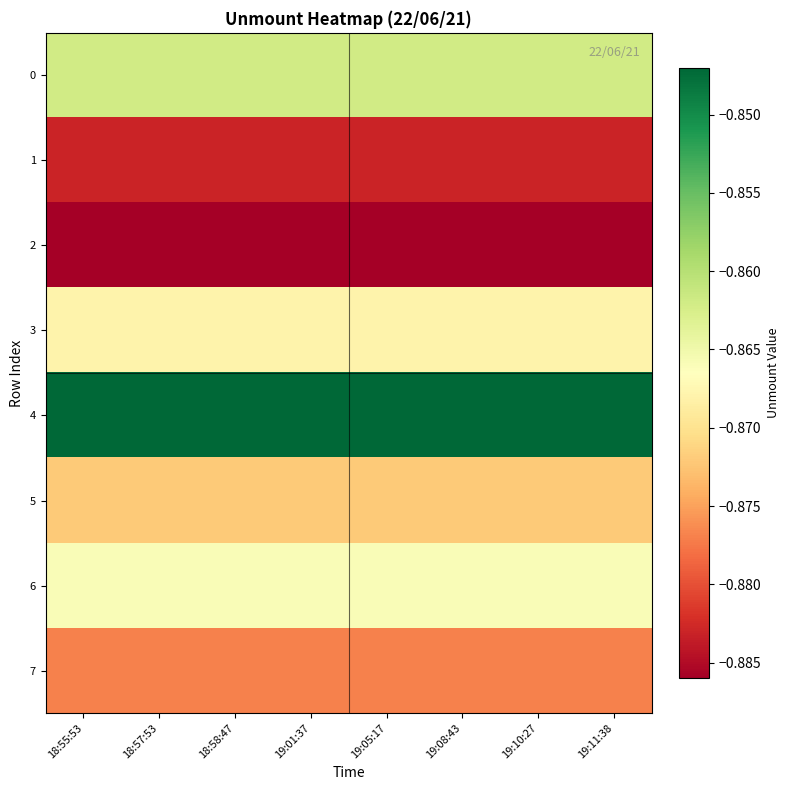

At which category does the chart reach its peak across all series?

18:55:53